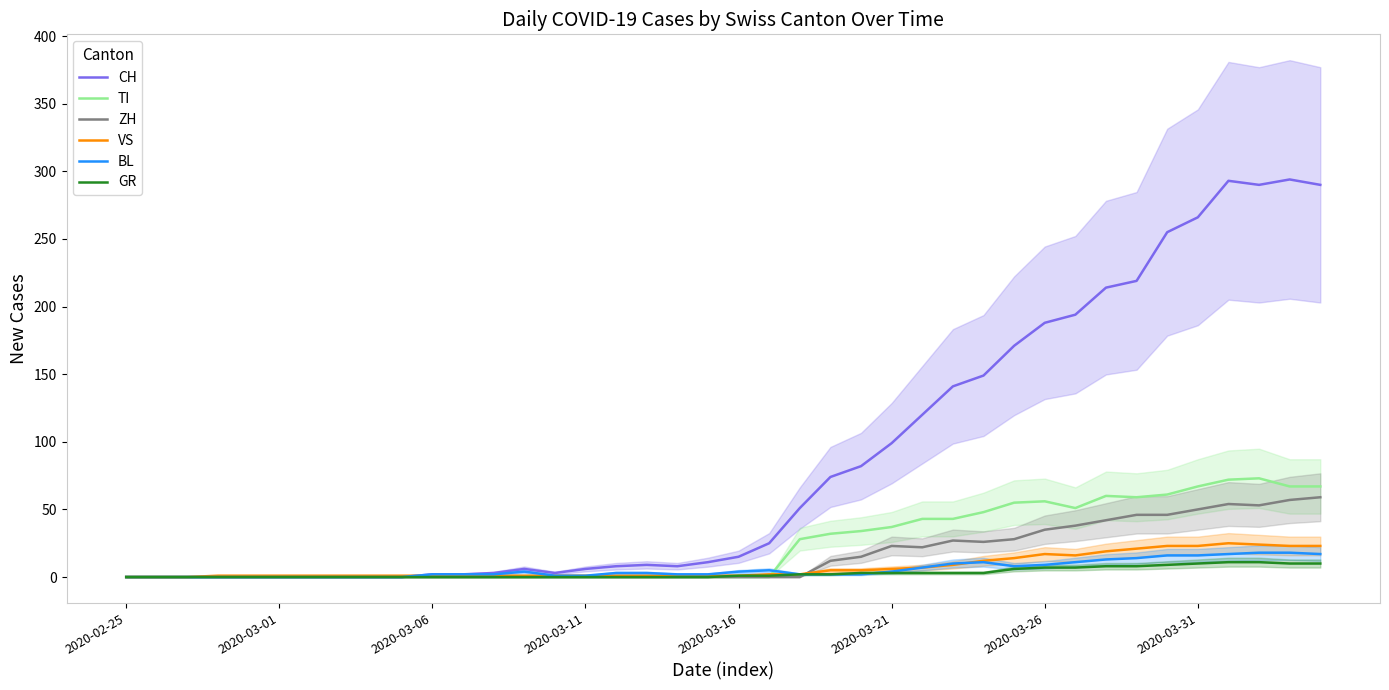

What is the maximum value for VS?

25